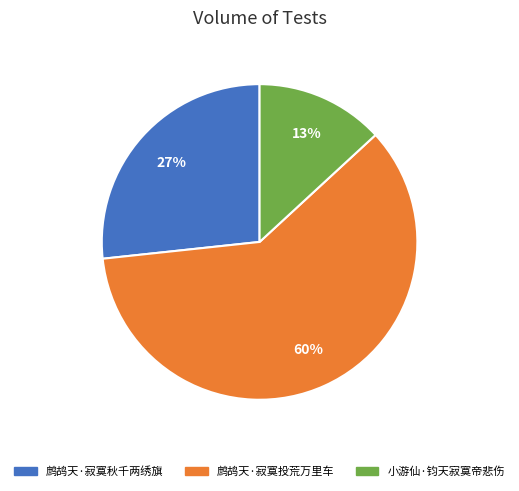

Is the sum of 鹧鸪天·寂寞秋千两绣旗 and 小游仙·钧天寂寞帝悲伤 greater than half?

No